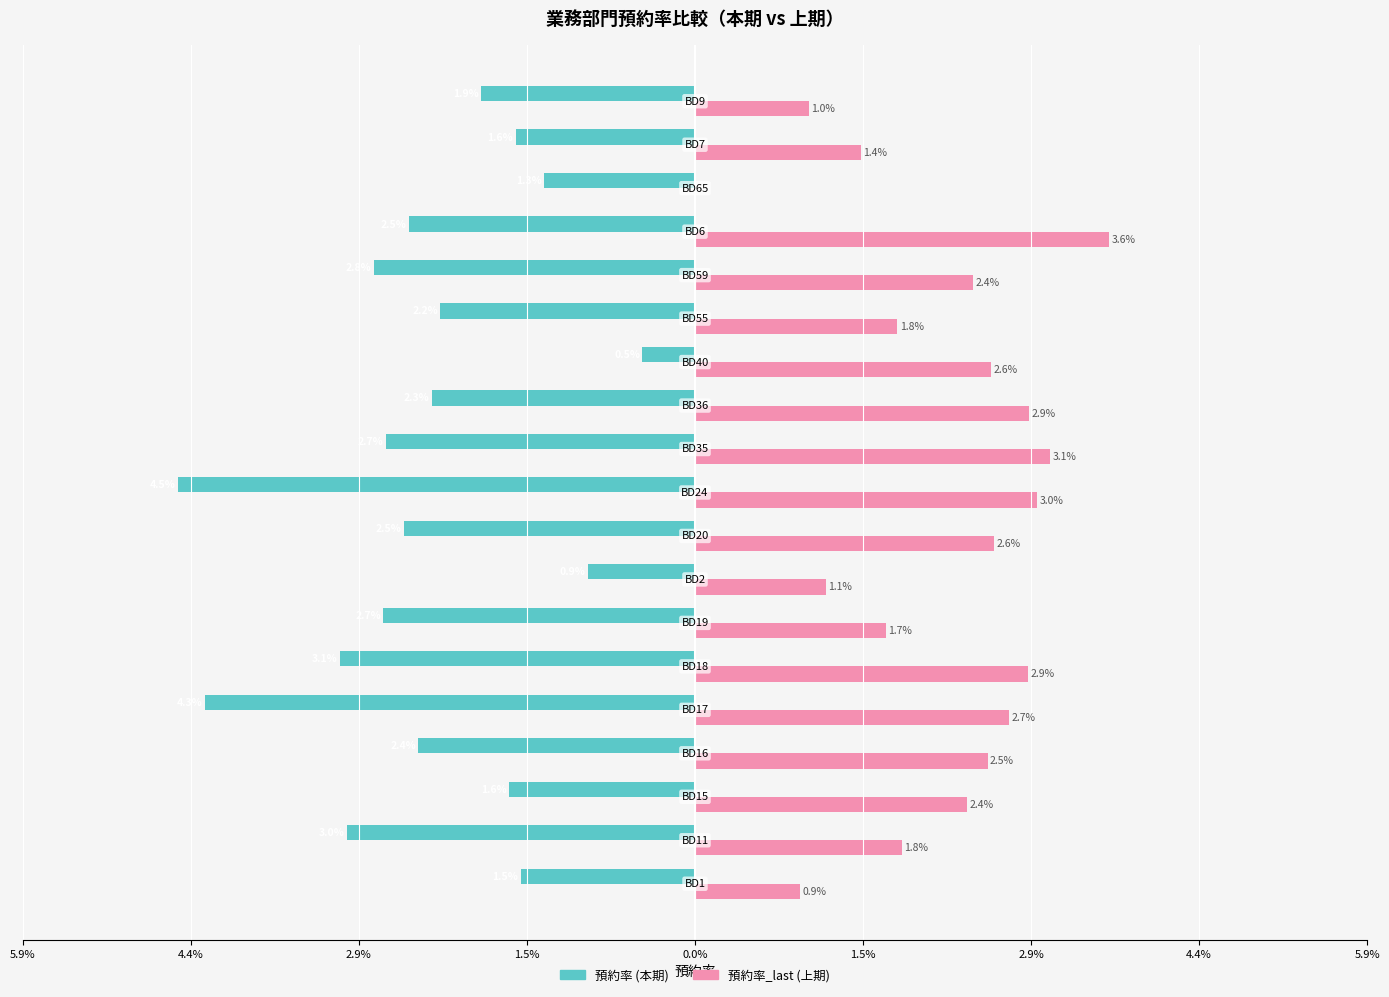

What are all the series names shown in the legend?

預約率 (本期), 預約率_last (上期)